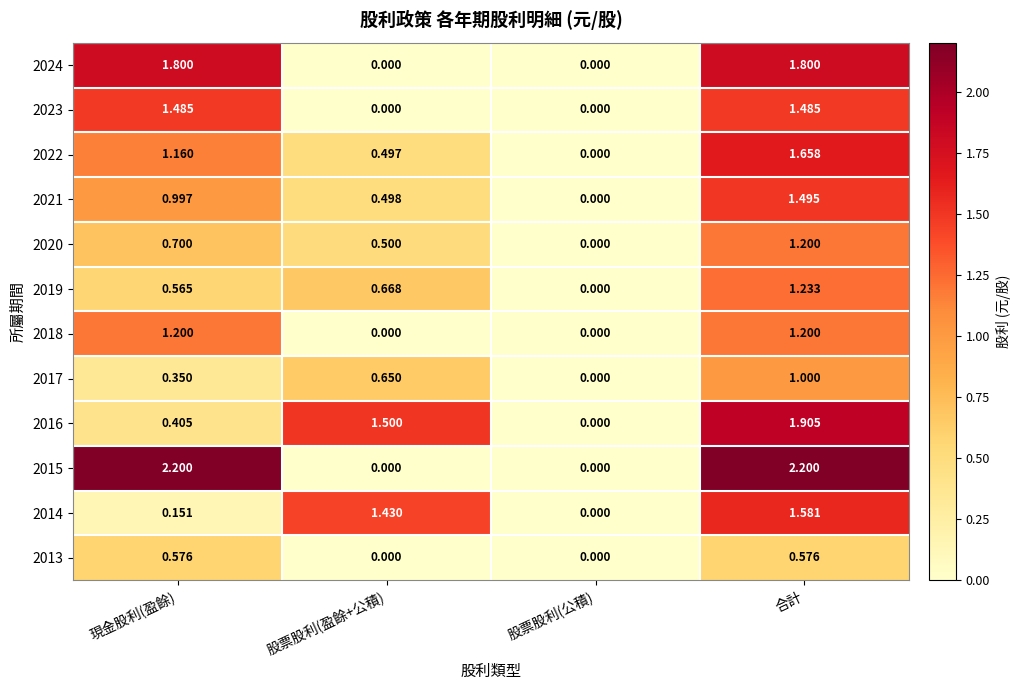

Is the value of 2021 at 股票股利(公積) greater than the value of 2014 at 合計?

No